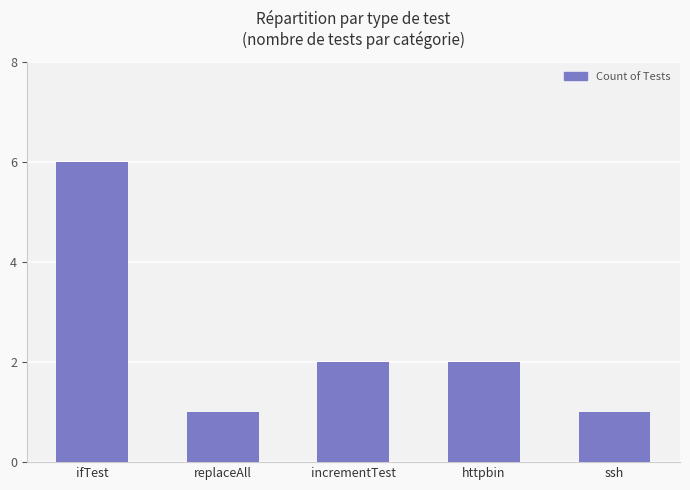

What is the label of the 4th bar from the left?

httpbin